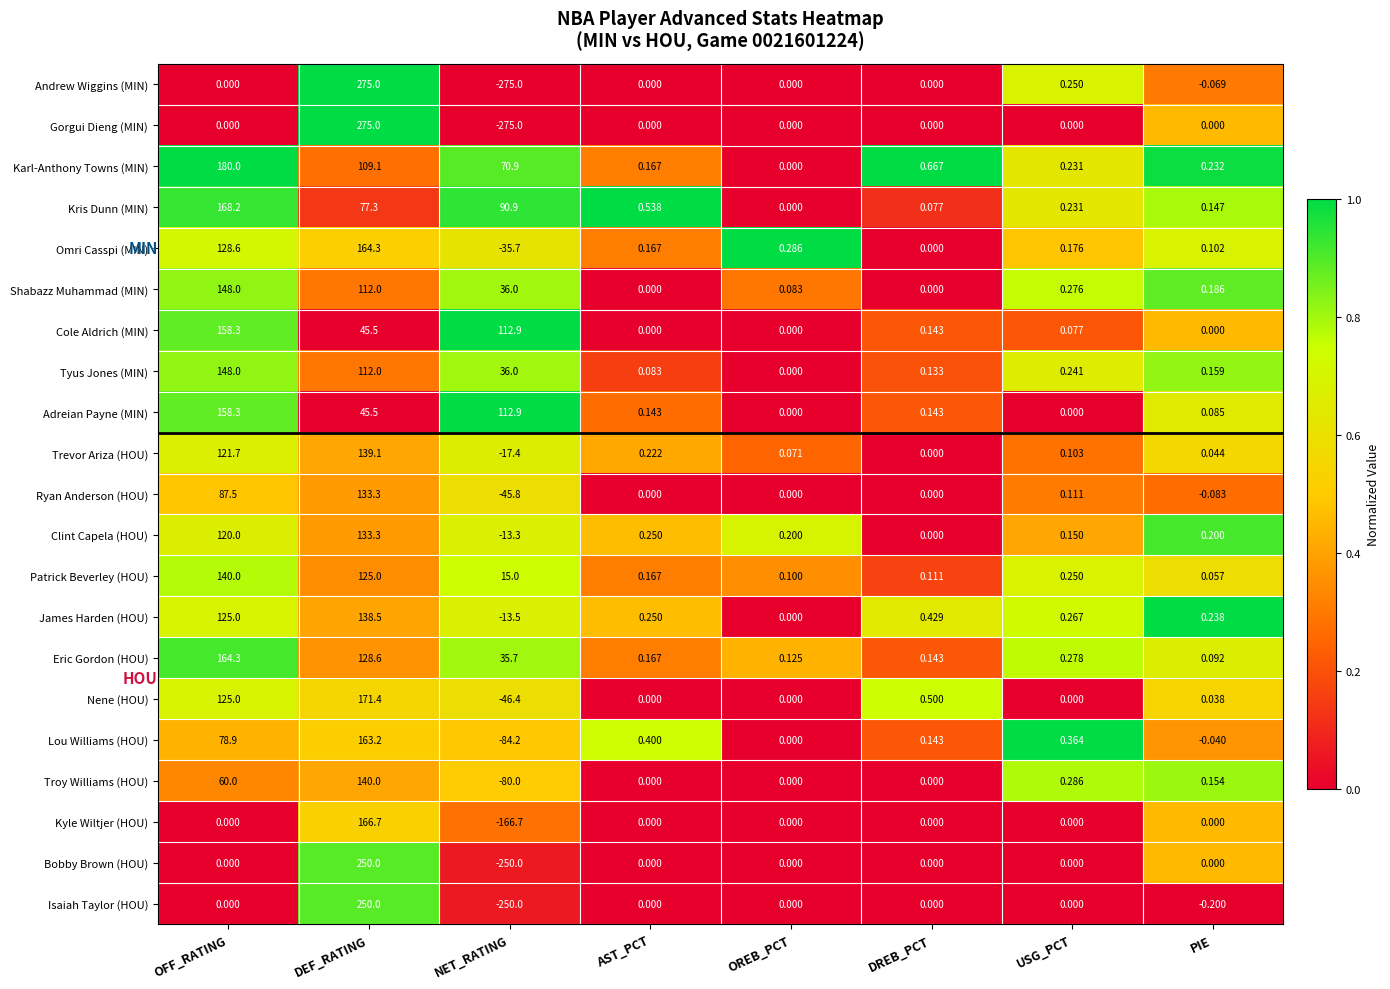

Rank the categories by Omri Casspi (MIN) value from highest to lowest.

DEF_RATING, OFF_RATING, OREB_PCT, USG_PCT, AST_PCT, PIE, DREB_PCT, NET_RATING